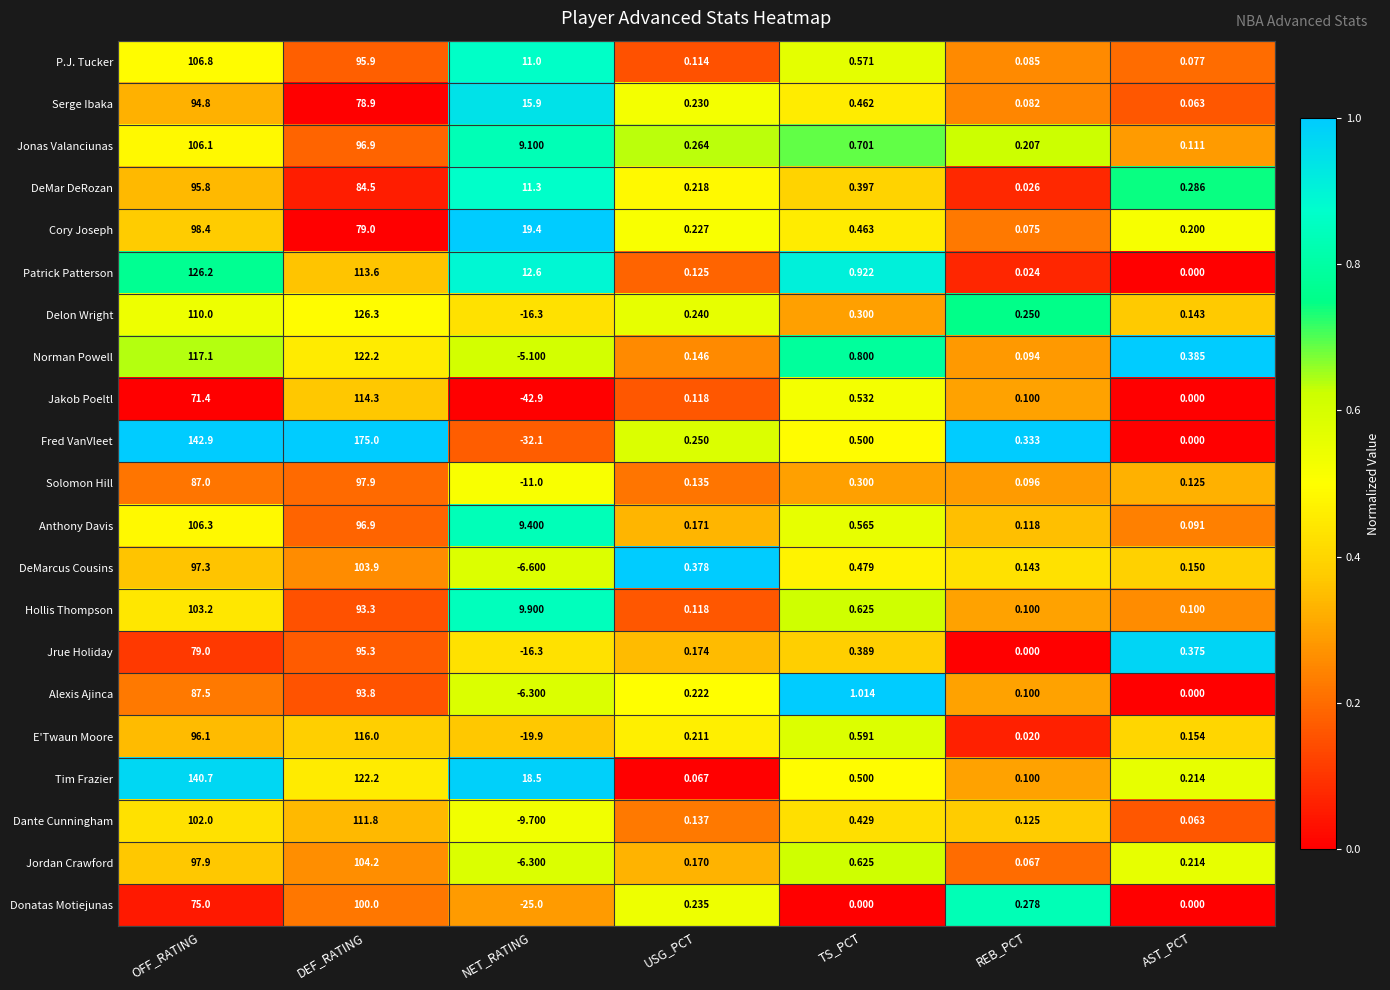

Rank the series by their maximum value, from highest to lowest.

Fred VanVleet, Tim Frazier, Delon Wright, Patrick Patterson, Norman Powell, E'Twaun Moore, Jakob Poeltl, Dante Cunningham, P.J. Tucker, Anthony Davis, Jonas Valanciunas, Jordan Crawford, DeMarcus Cousins, Hollis Thompson, Donatas Motiejunas, Cory Joseph, Solomon Hill, DeMar DeRozan, Jrue Holiday, Serge Ibaka, Alexis Ajinca